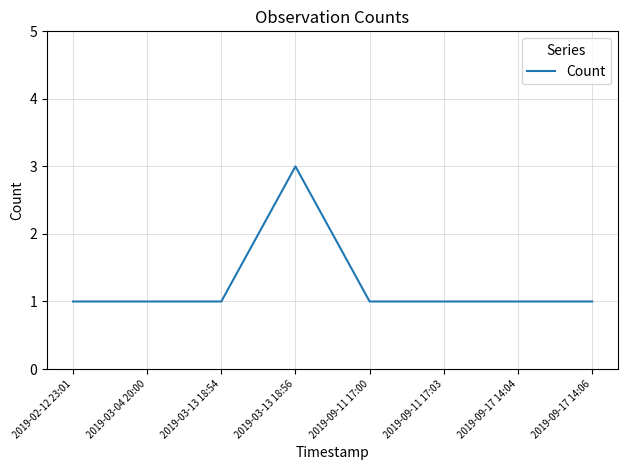

How many categories are shown in the chart?

8